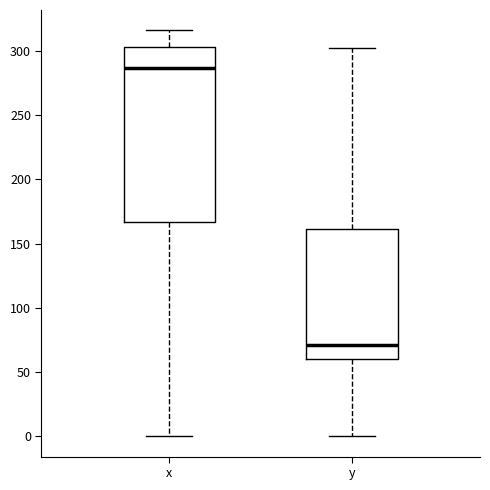

Where is the upper edge of the box for x on the y-axis? The values are not printed on the chart, so give them approximately, as read against the axis.

305